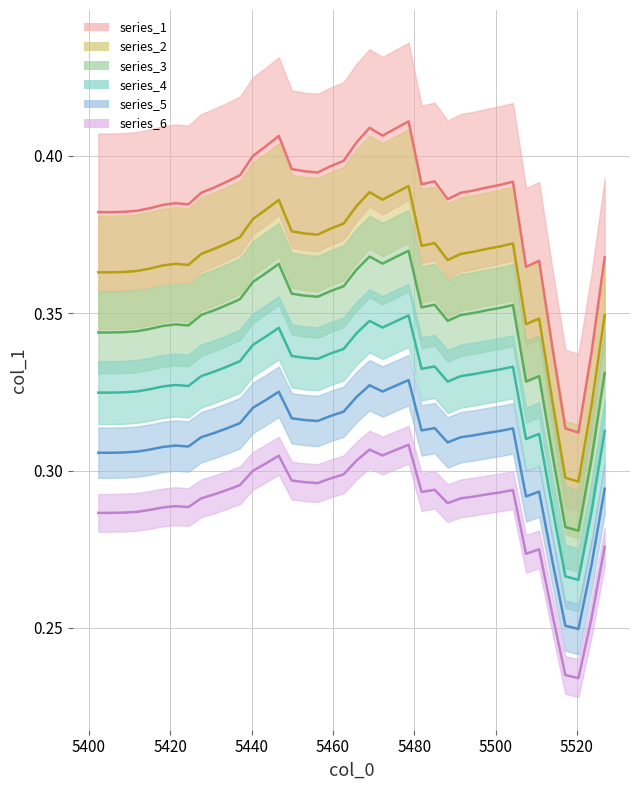

What is the difference between the maximum and minimum values?

0.1